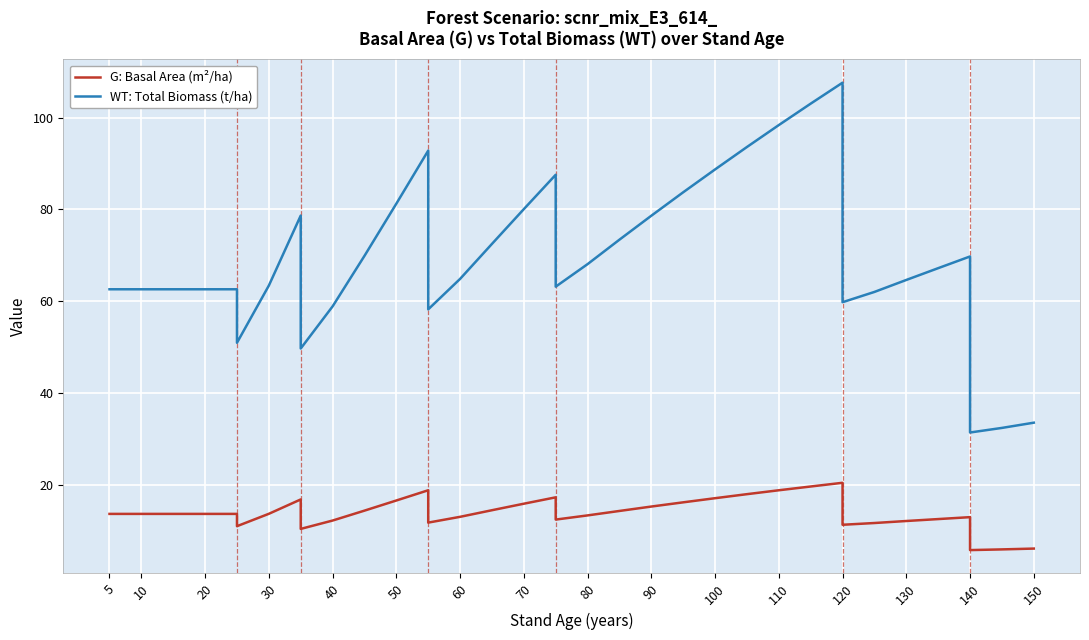

What is the value of the WT: Total Biomass (t/ha) point at the 6th from the left?

50.9